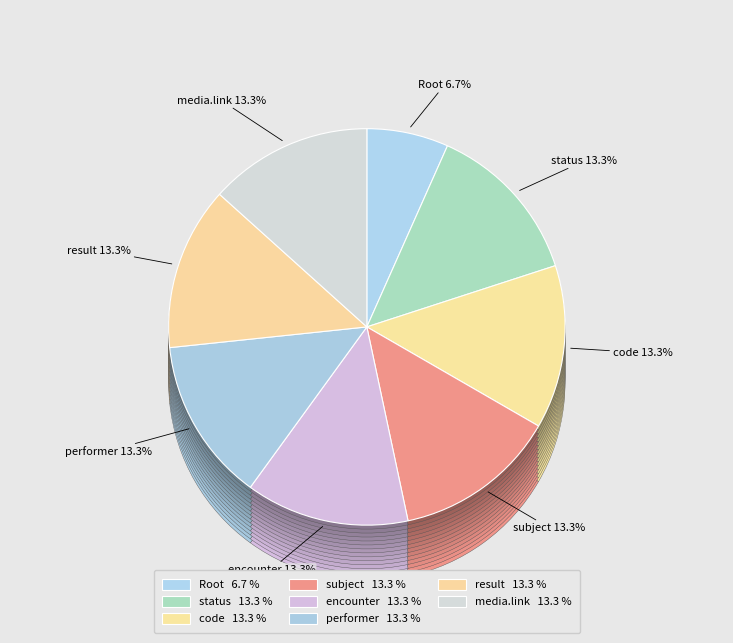

How many segments does this pie chart have?

8